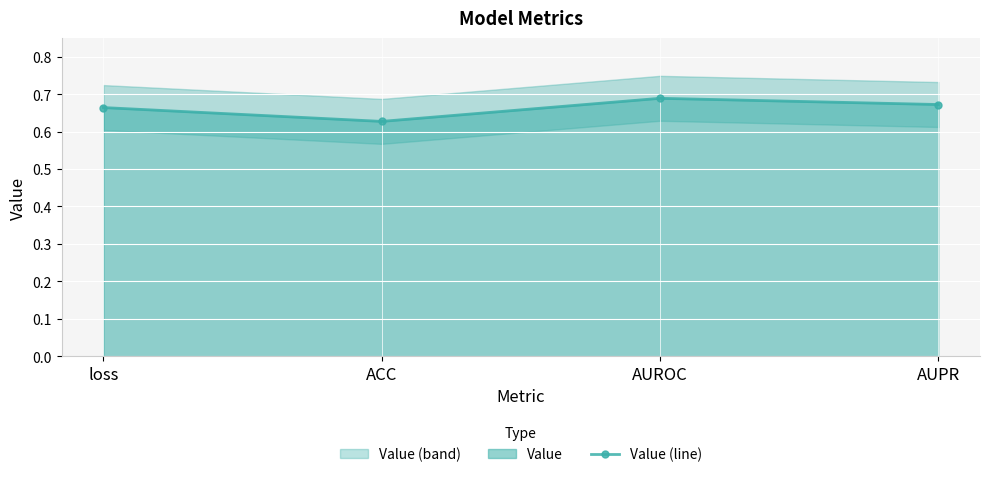

Reading left to right, what are all the values shown in this chart?

0.7	0.6	0.7	0.7